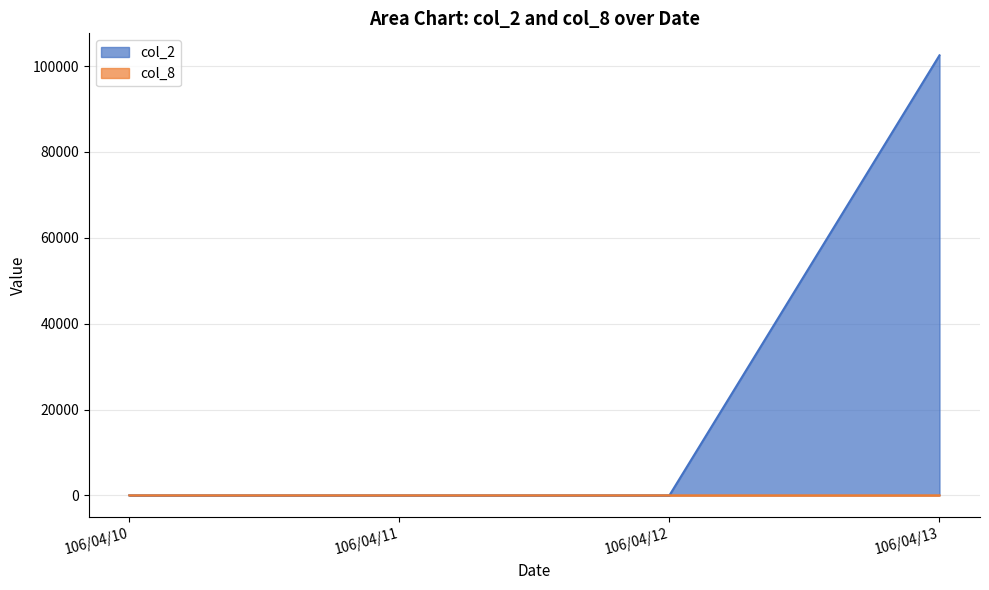

The col_2 series shows 66021 at 106/04/13. True or false?

False